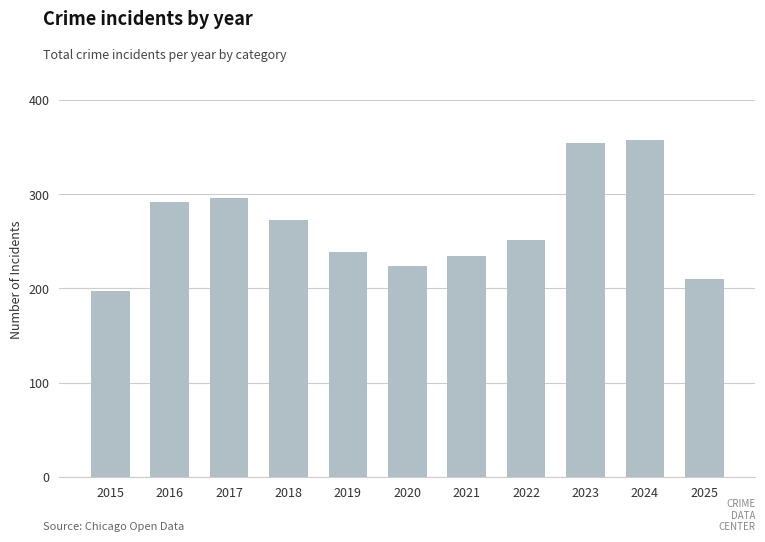

Where does the data first go above 251?

2016